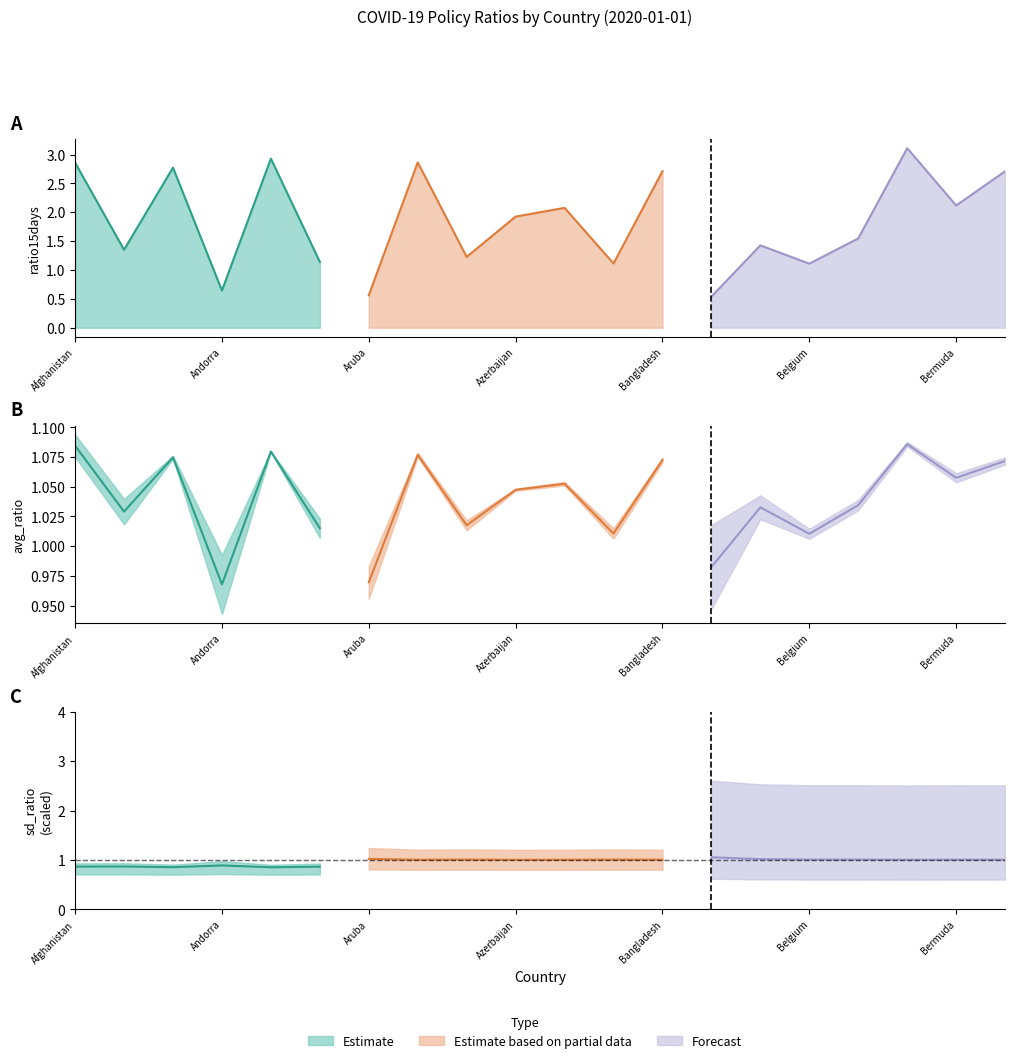

How many values in the avg_ratio series exceed 1?

17